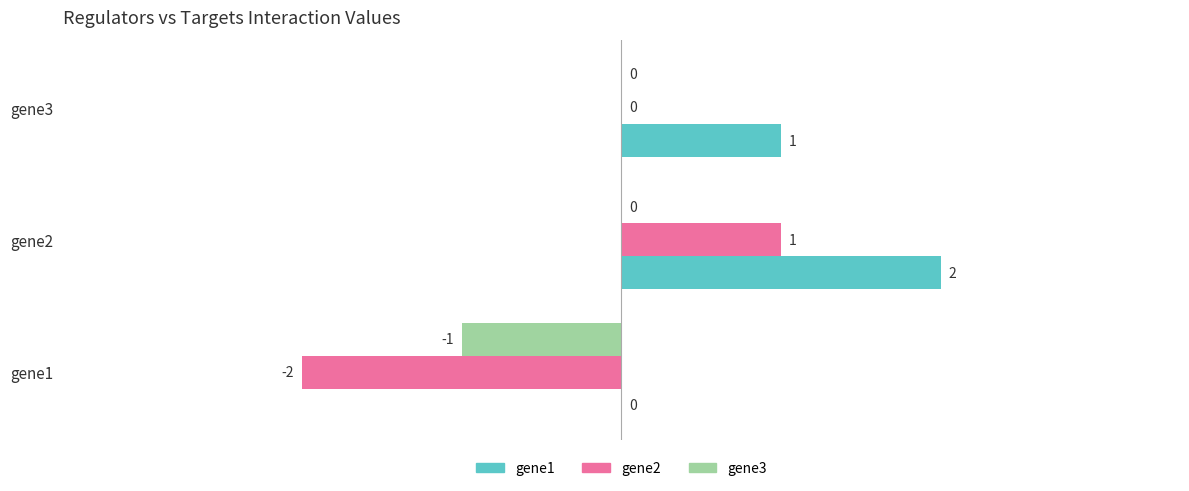

At which category does the chart reach its peak across all series?

gene2